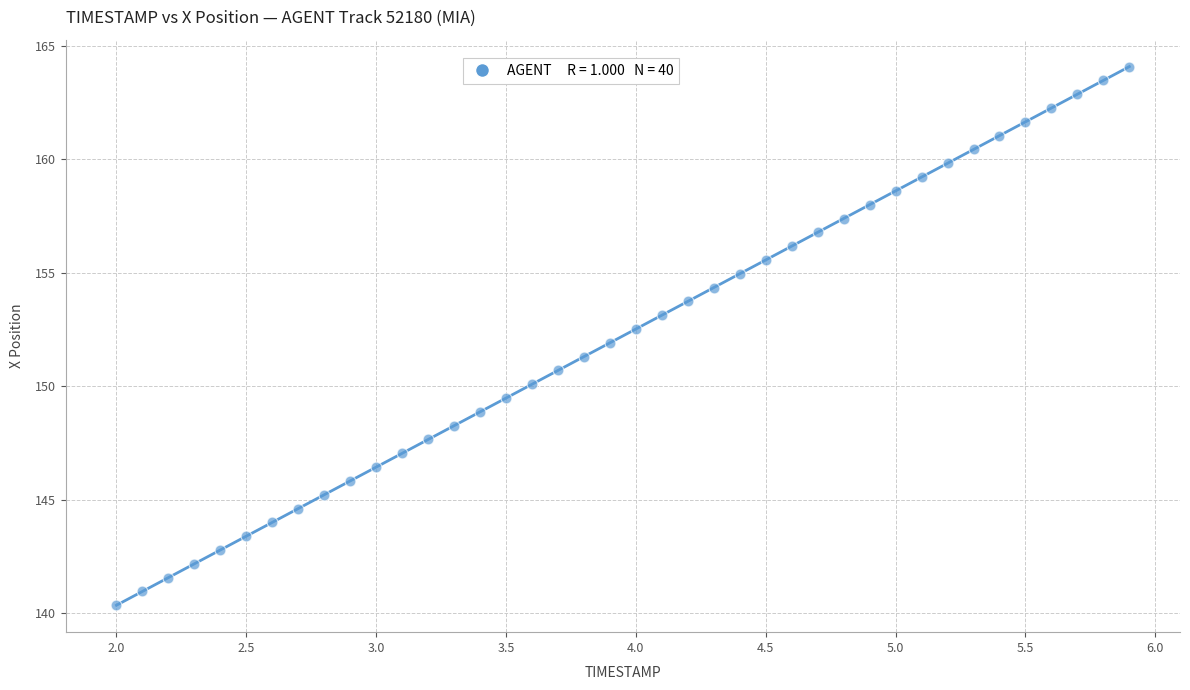

What is the range of X values (max minus min)?

3.9